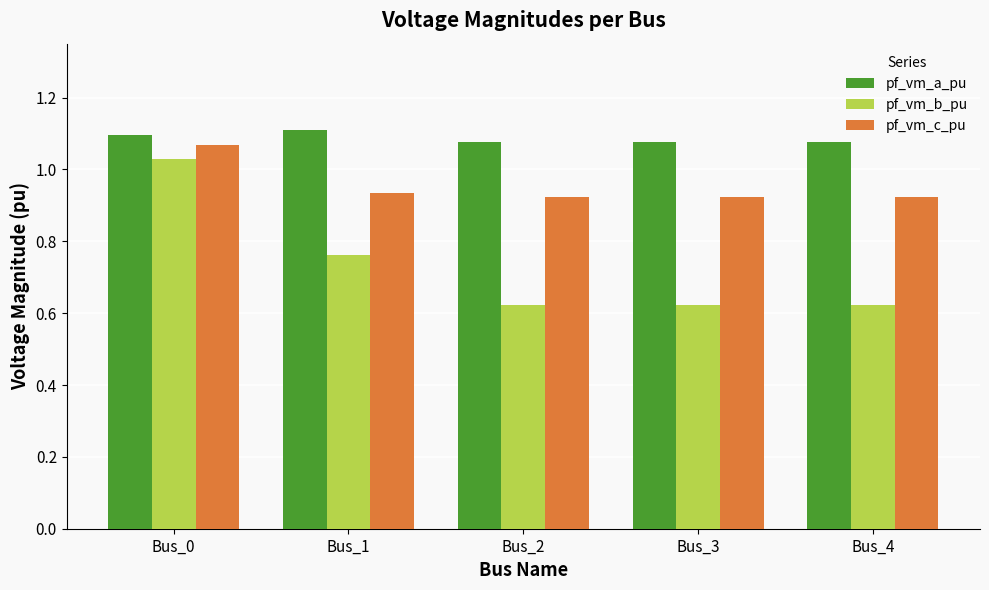

How many pf_vm_c_pu values are between 0 and 1?

4